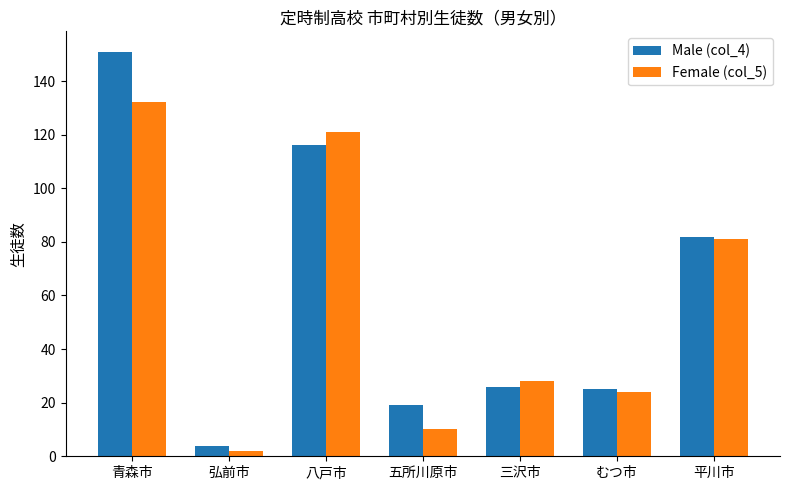

How many bars are there in total?

14